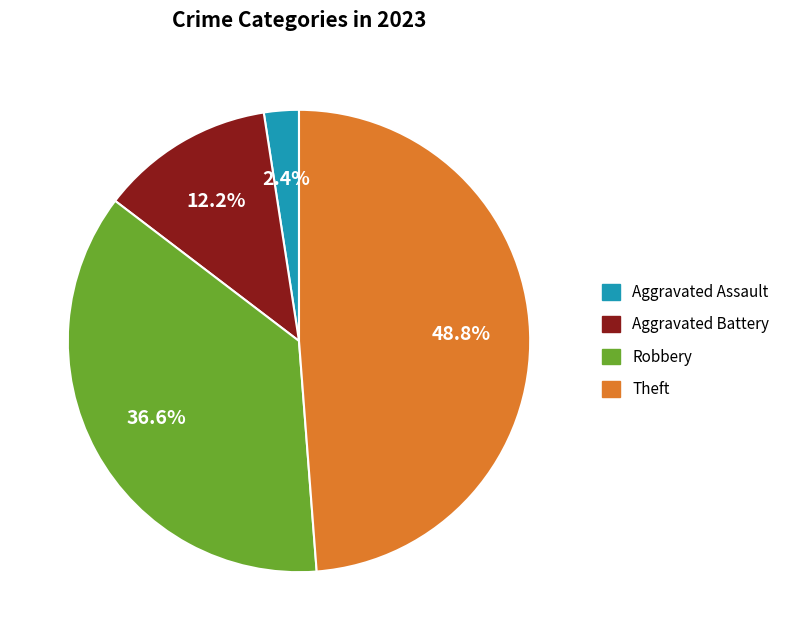

Which has a higher value, Aggravated Battery or Aggravated Assault?

Aggravated Battery